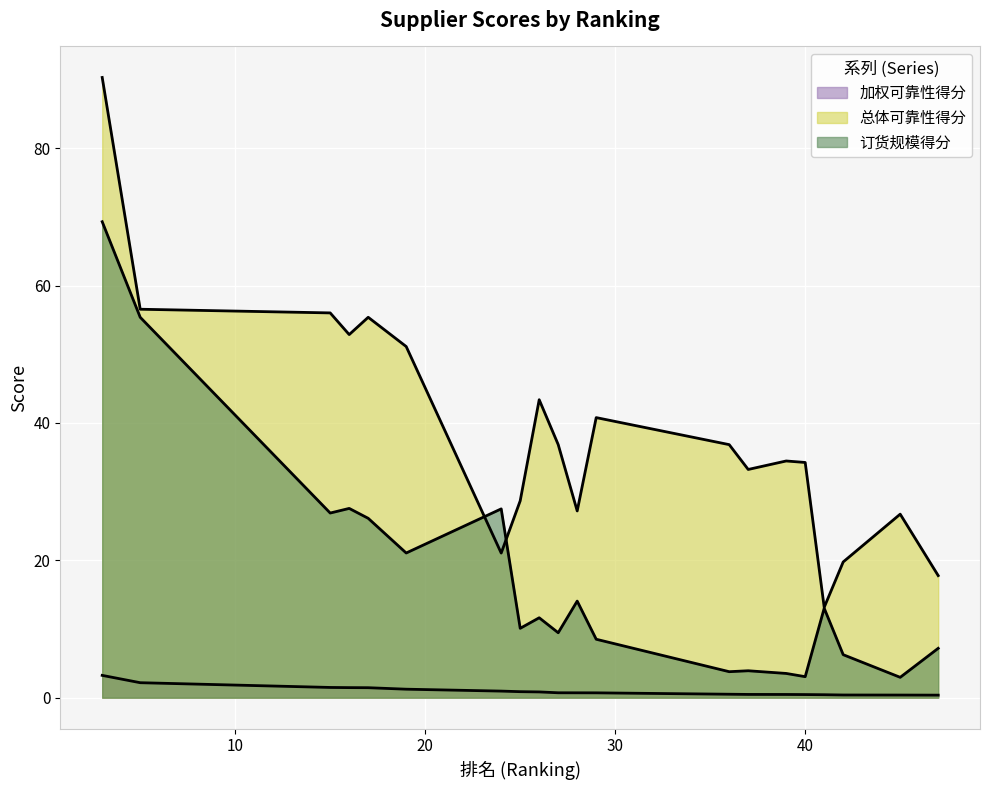

At 16, list the series in order from largest to smallest.

总体可靠性得分, 订货规模得分, 加权可靠性得分